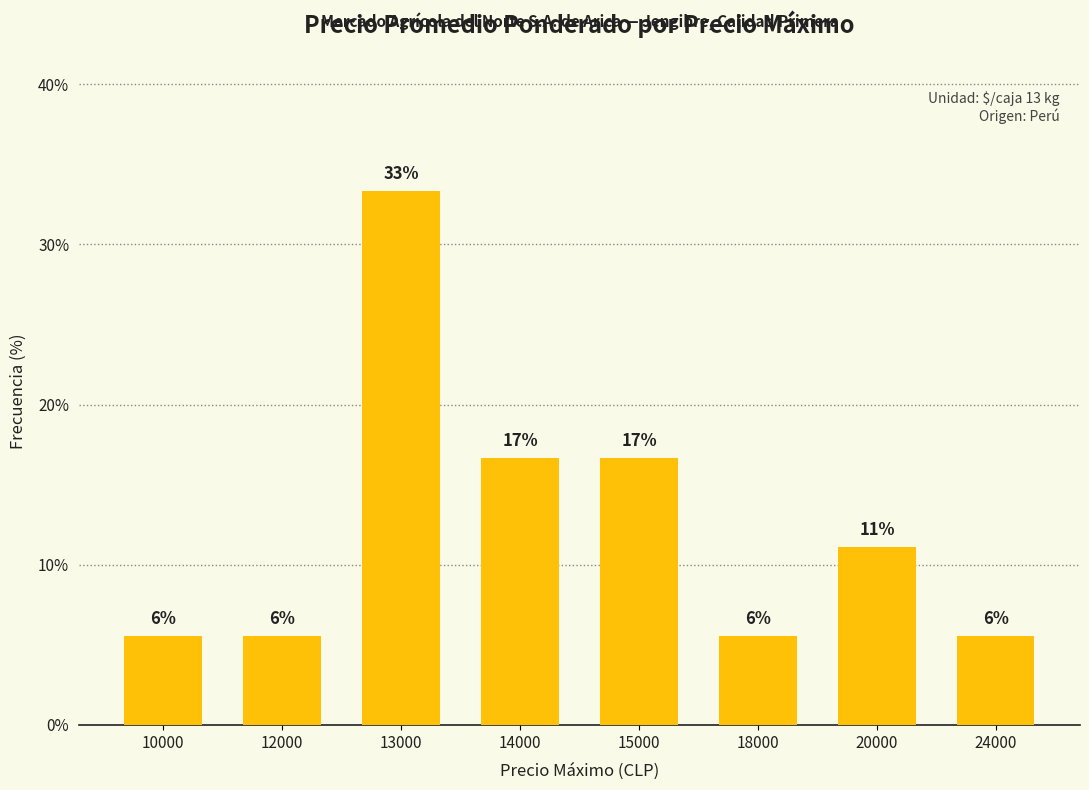

How many bars are there in total?

8